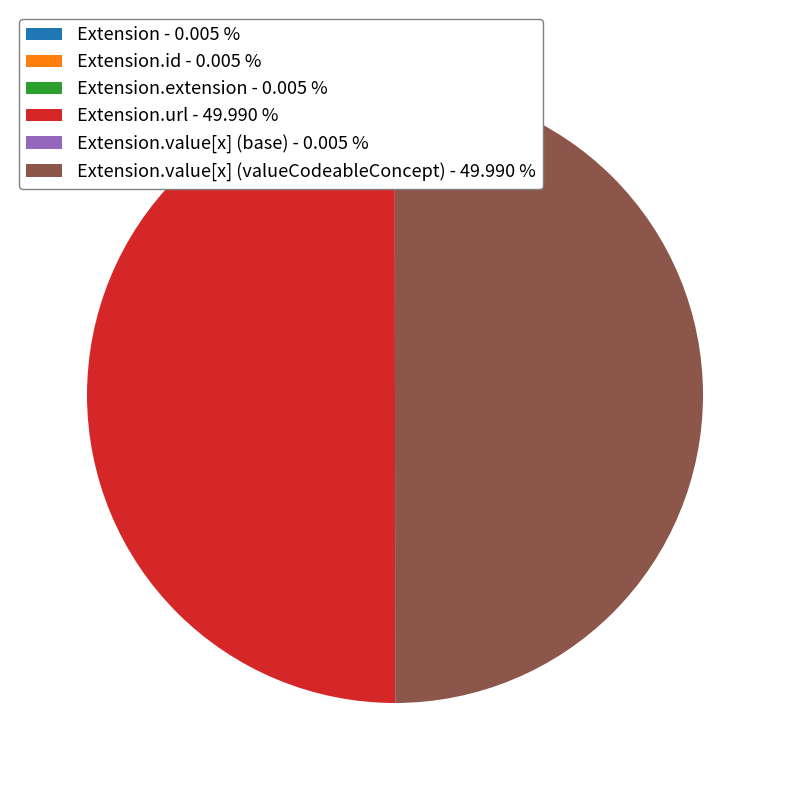

Rank the categories by value from lowest to highest.

Extension, Extension.id, Extension.extension, Extension.value[x] (base), Extension.url, Extension.value[x] (valueCodeableConcept)